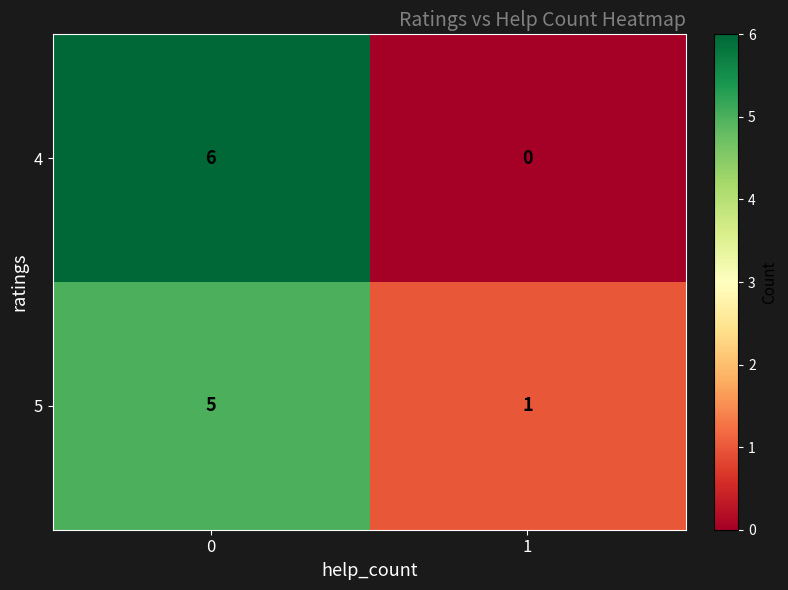

Which category has the lowest value across all series?

1